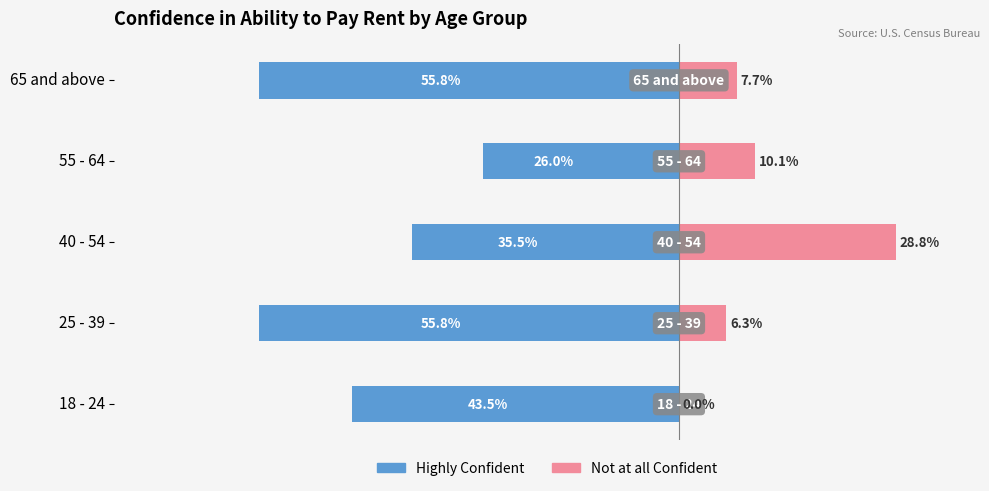

What is the difference between the maximum and minimum values in the Not at all Confident series?

28.8